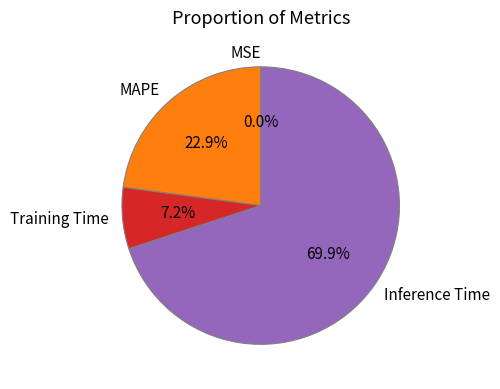

Does MAPE account for over 50% of the chart?

No